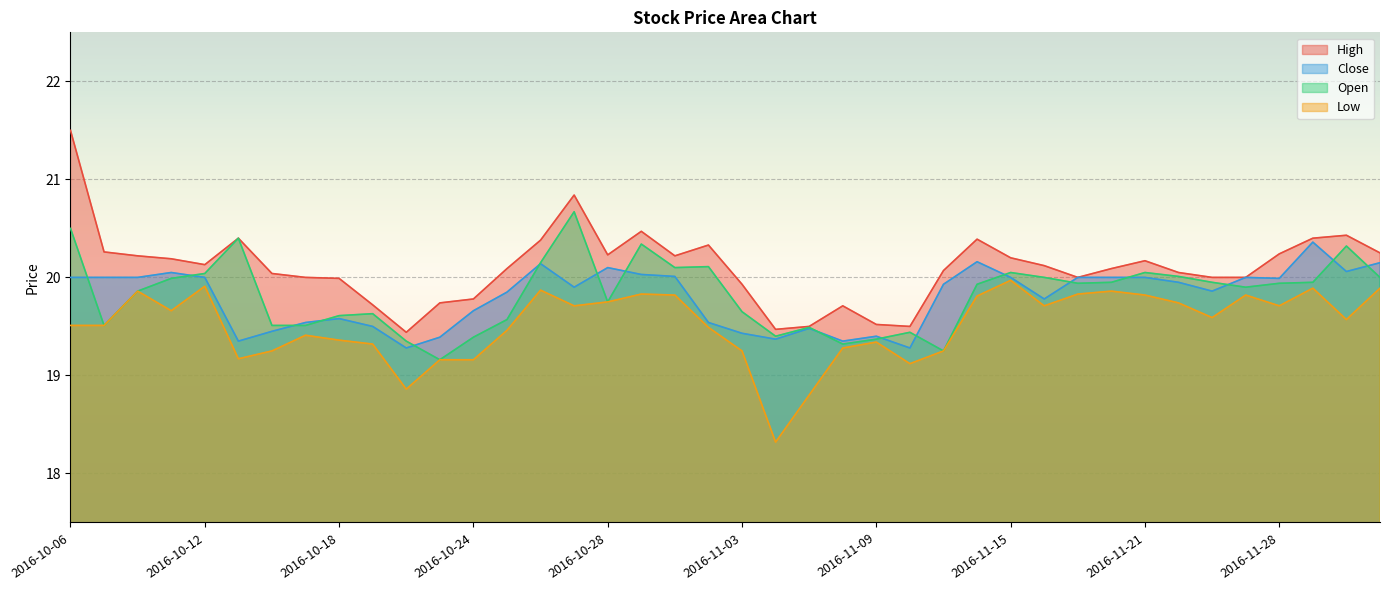

Rank the series by their maximum value, from lowest to highest.

Low, Close, Open, High